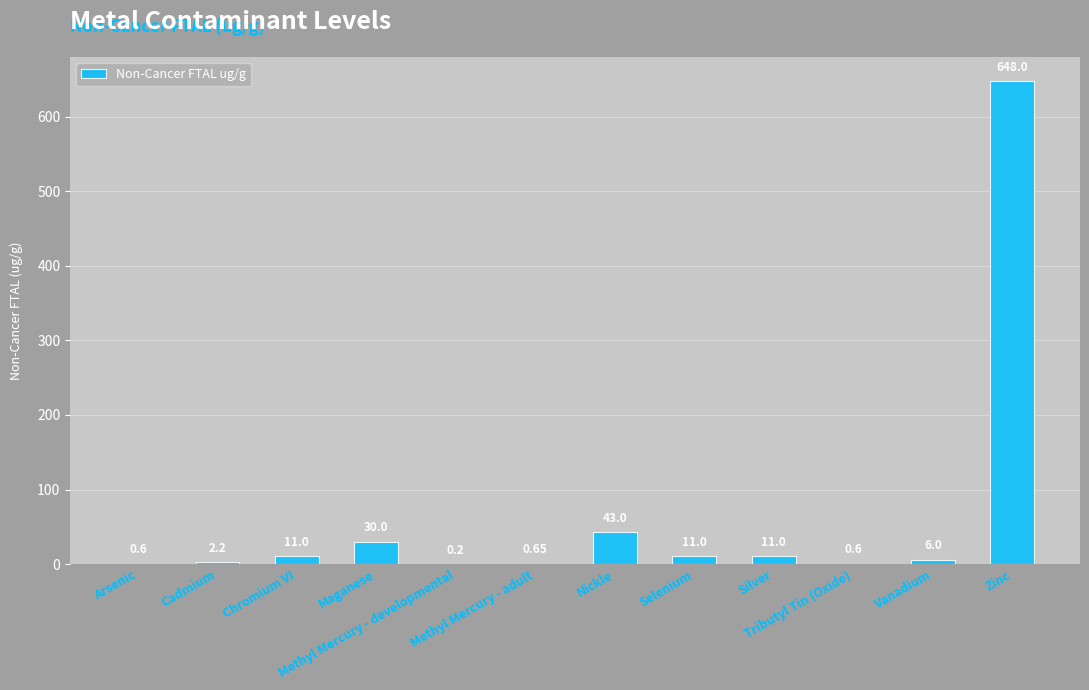

What is the label of the 12th bar from the left?

Zinc